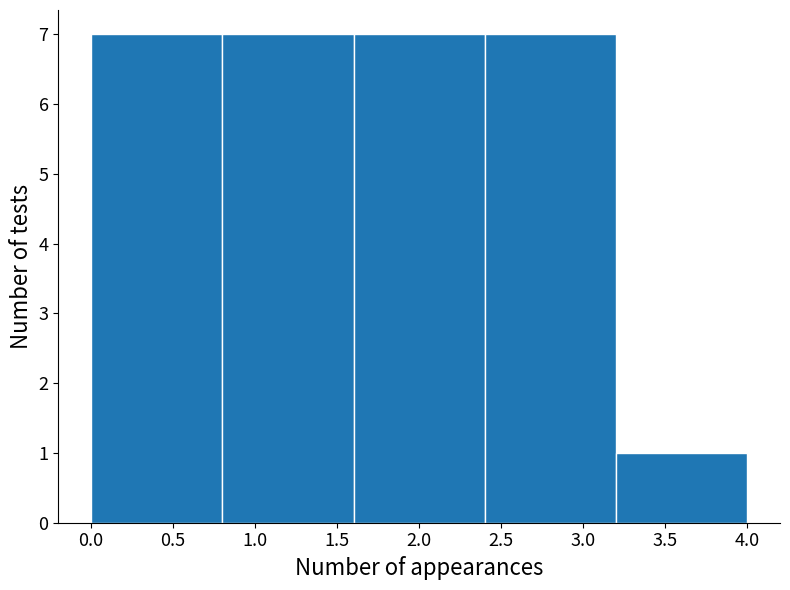

How tall is the bar that spans 0.0 to 0.8 on the x-axis? The values are not printed on the chart, so give them approximately, as read against the axis.

7